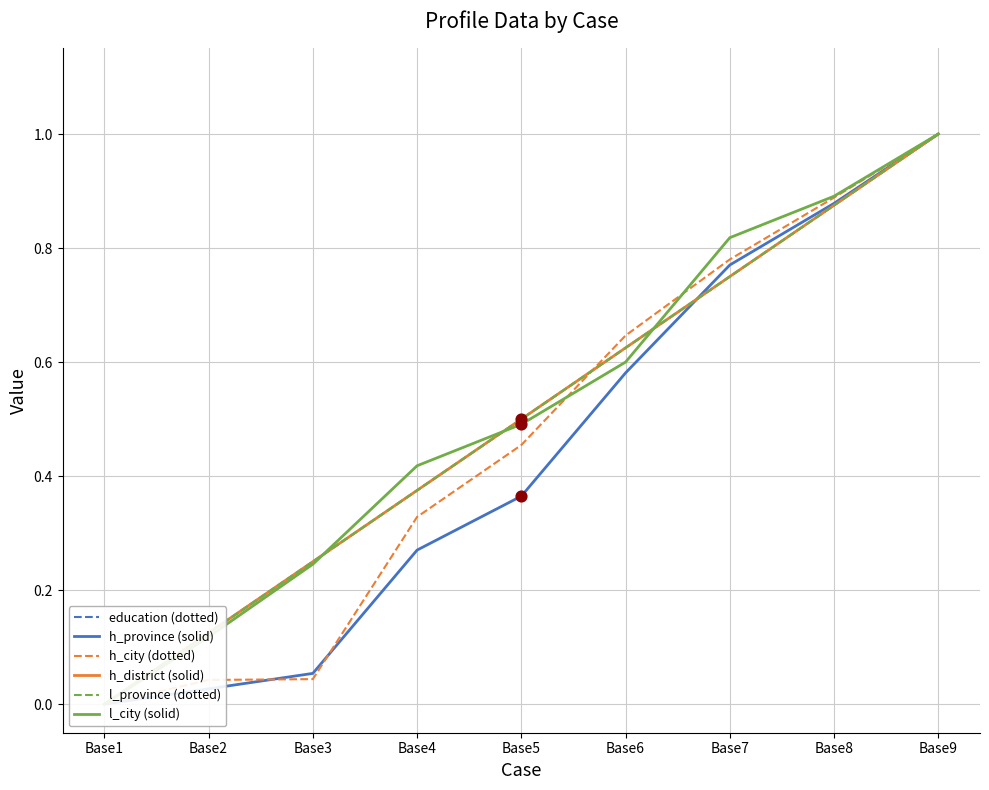

Which series reaches the minimum Y coordinate?

education (dotted)